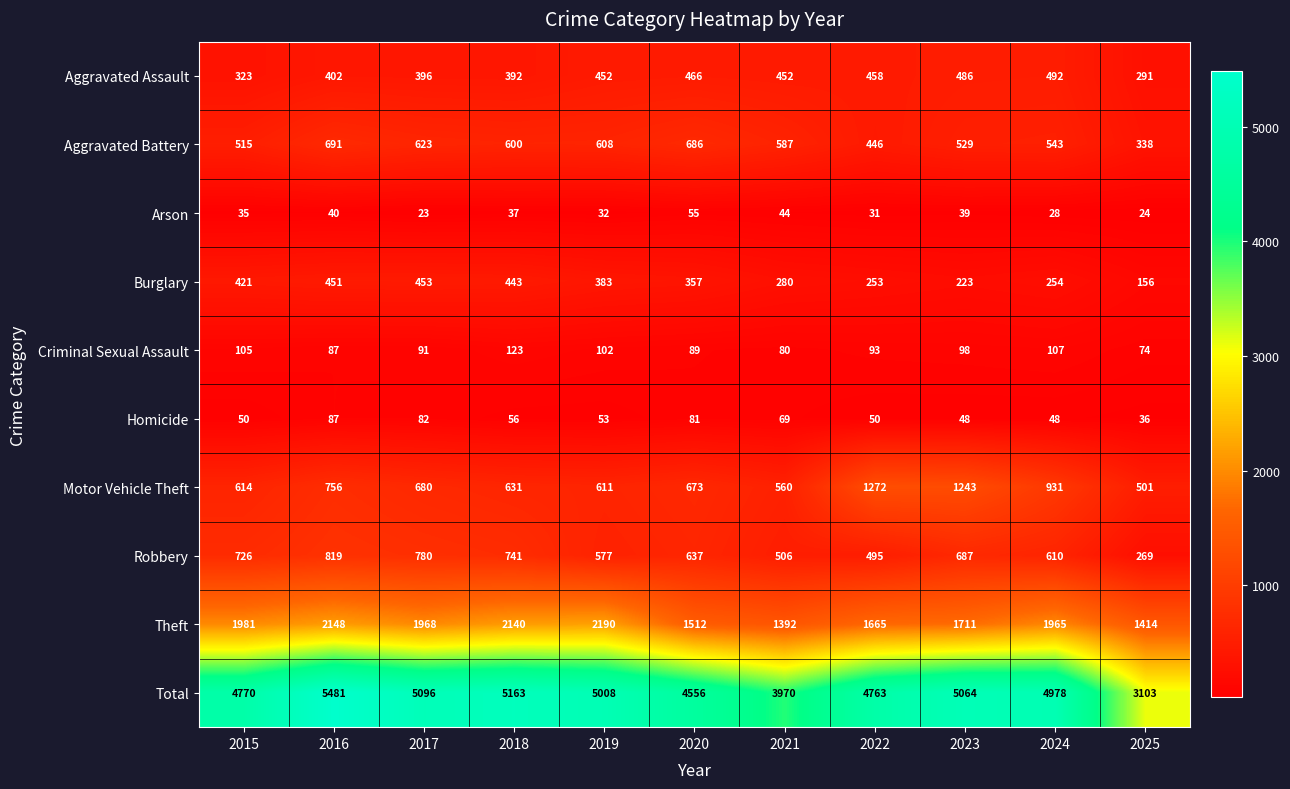

What is the sum of all Homicide values?

660